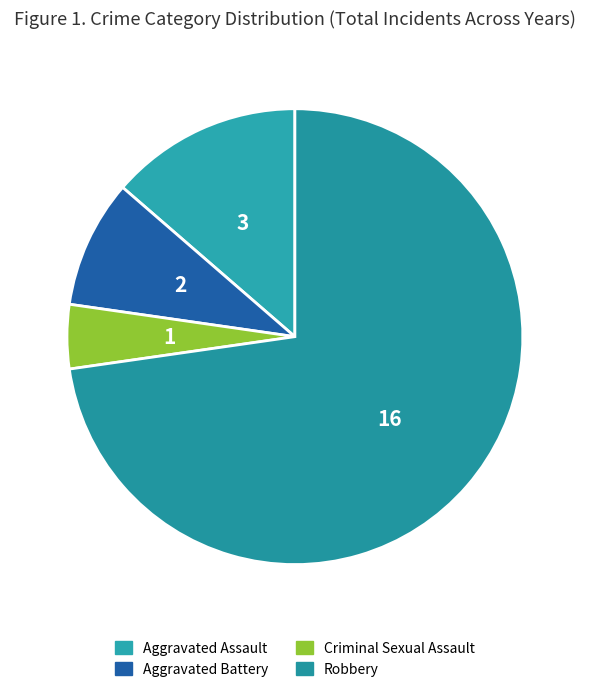

What is the smallest slice in the pie chart?

Criminal Sexual Assault